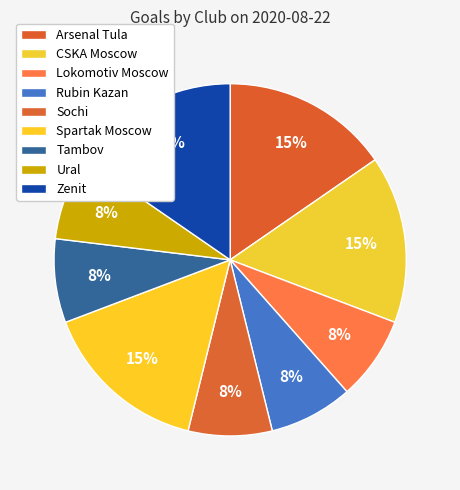

Count the number of slices in the pie.

9